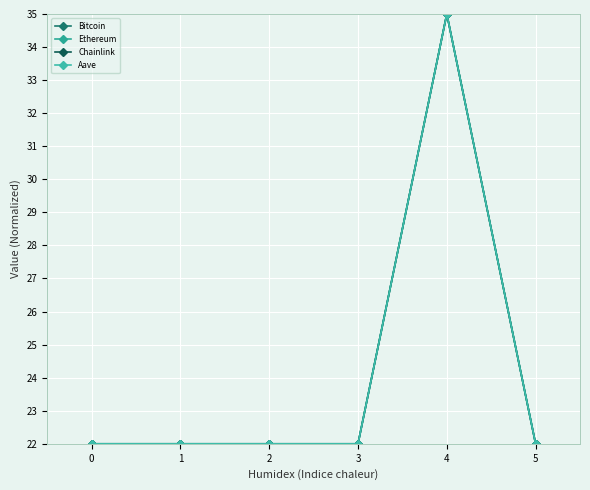

Reading right to left, what are all the values shown in this chart?

Bitcoin: 22.0	35.0	22.0	22.0	22.0	22.0
Ethereum: 22.0	35.0	22.0	22.0	22.0	22.0
Chainlink: 22.0	35.0	22.0	22.0	22.0	22.0
Aave: 22.0	35.0	22.0	22.0	22.0	22.0